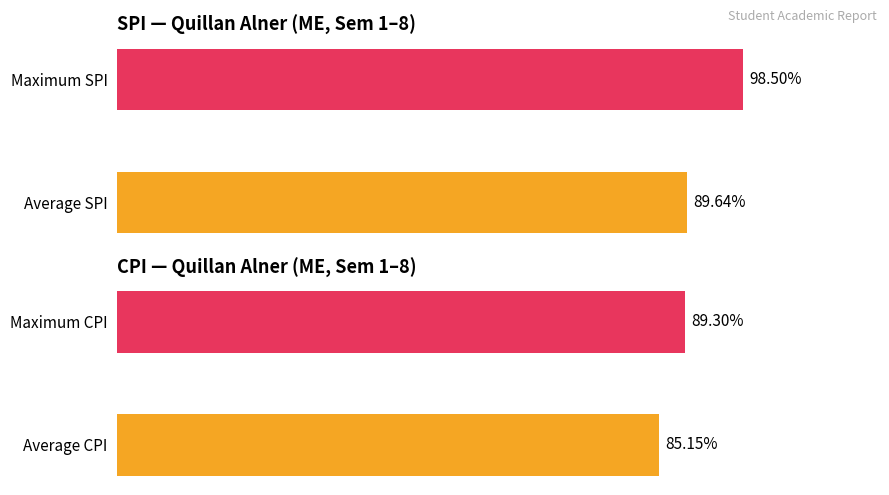

How many data points in SPI are above 98?

1